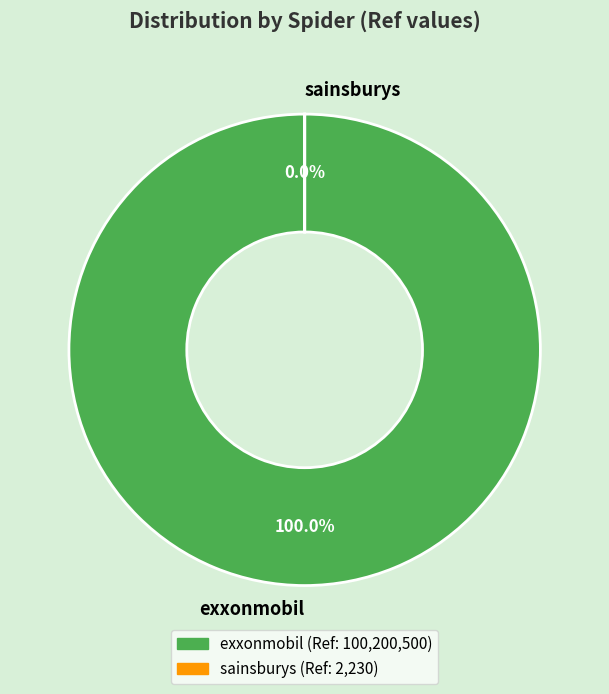

What is the largest slice in the pie chart?

exxonmobil